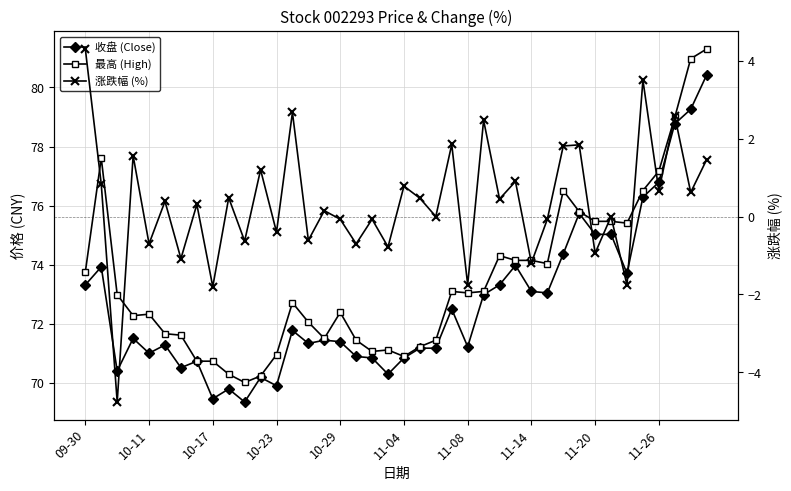

At which label is 最高 (High) closest to 75?

34